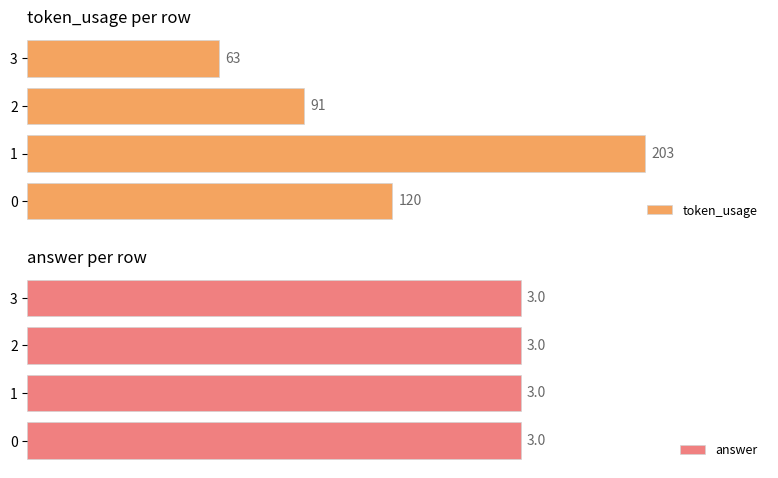

List the labels in order of token_usage value, smallest first.

3, 2, 0, 1